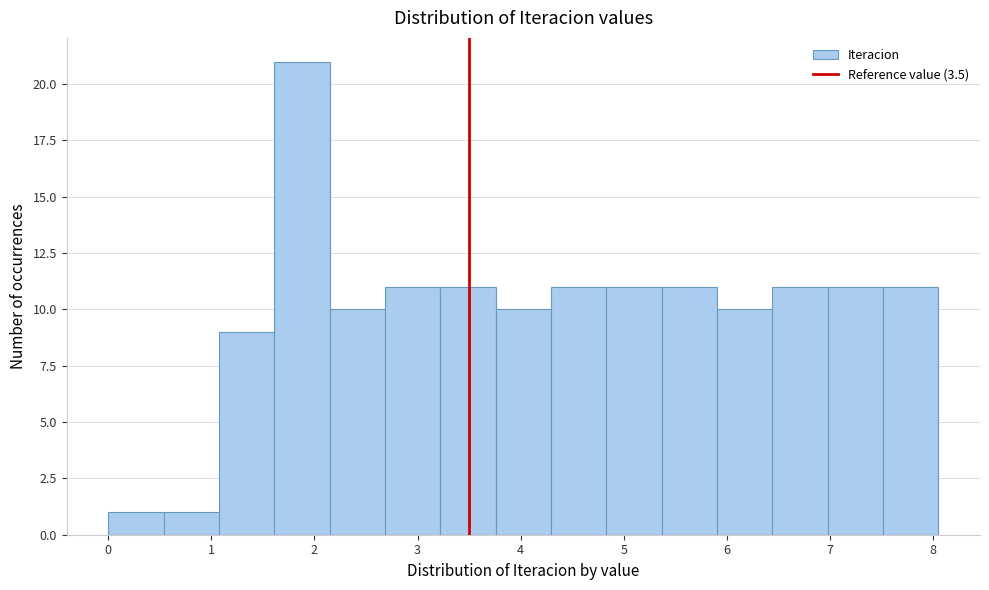

Reading left to right, list every bar in this chart as the range it spans on the x-axis followed by its height. Neither the bar edges nor the heights are printed on the chart, so give them approximately, as read against the axes.

0.0 to 0.5: 1
0.5 to 1.1: 1
1.1 to 1.6: 9
1.6 to 2.1: 21
2.1 to 2.7: 10
2.7 to 3.2: 11
3.2 to 3.8: 11
3.8 to 4.3: 10
4.3 to 4.8: 11
4.8 to 5.4: 11
5.4 to 5.9: 11
5.9 to 6.4: 10
6.4 to 7.0: 11
7.0 to 7.5: 11
7.5 to 8.1: 11